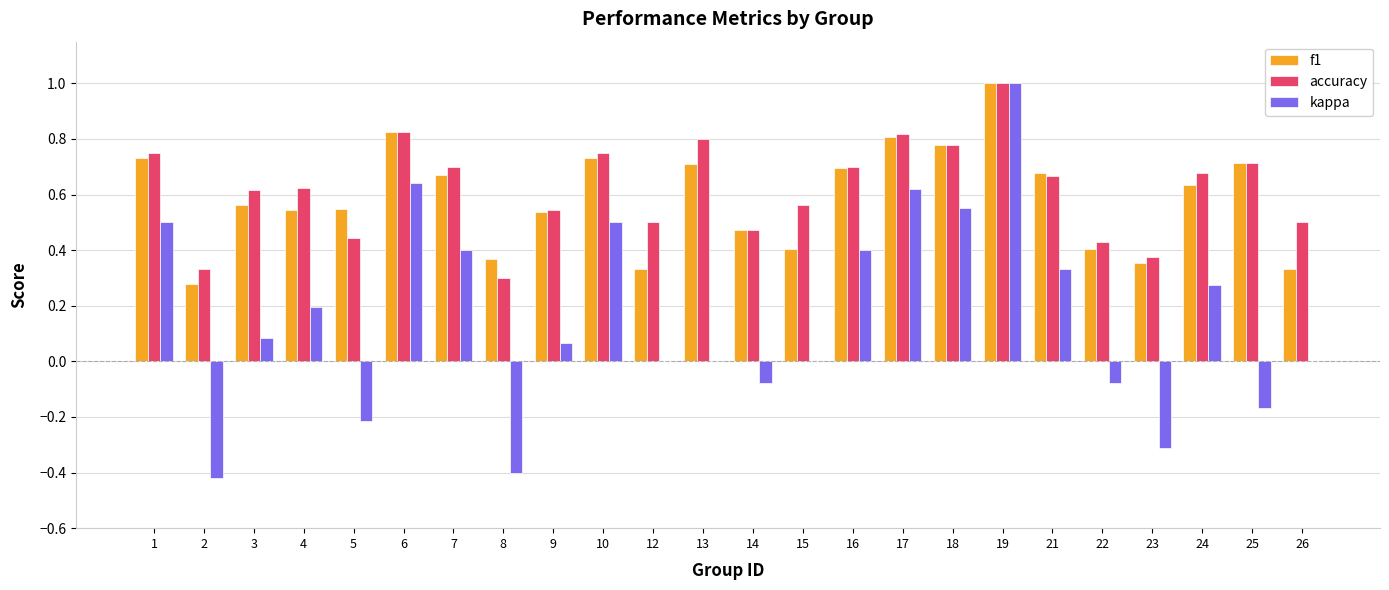

At which category does the chart reach its peak across all series?

19